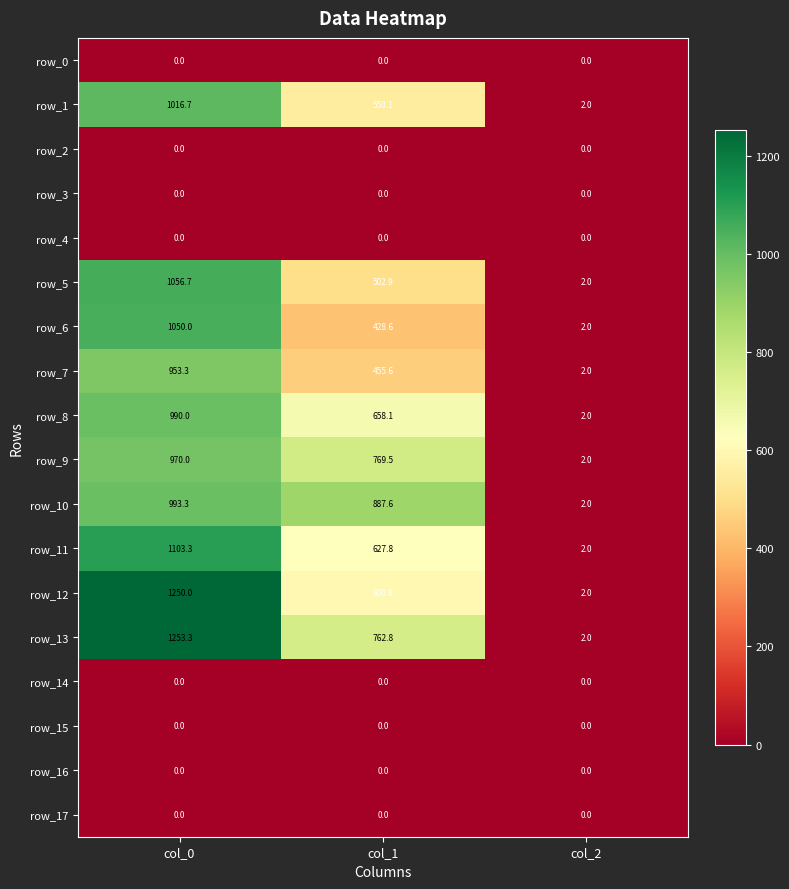

True or false: row_11 has a value of 627.8 at col_1.

True